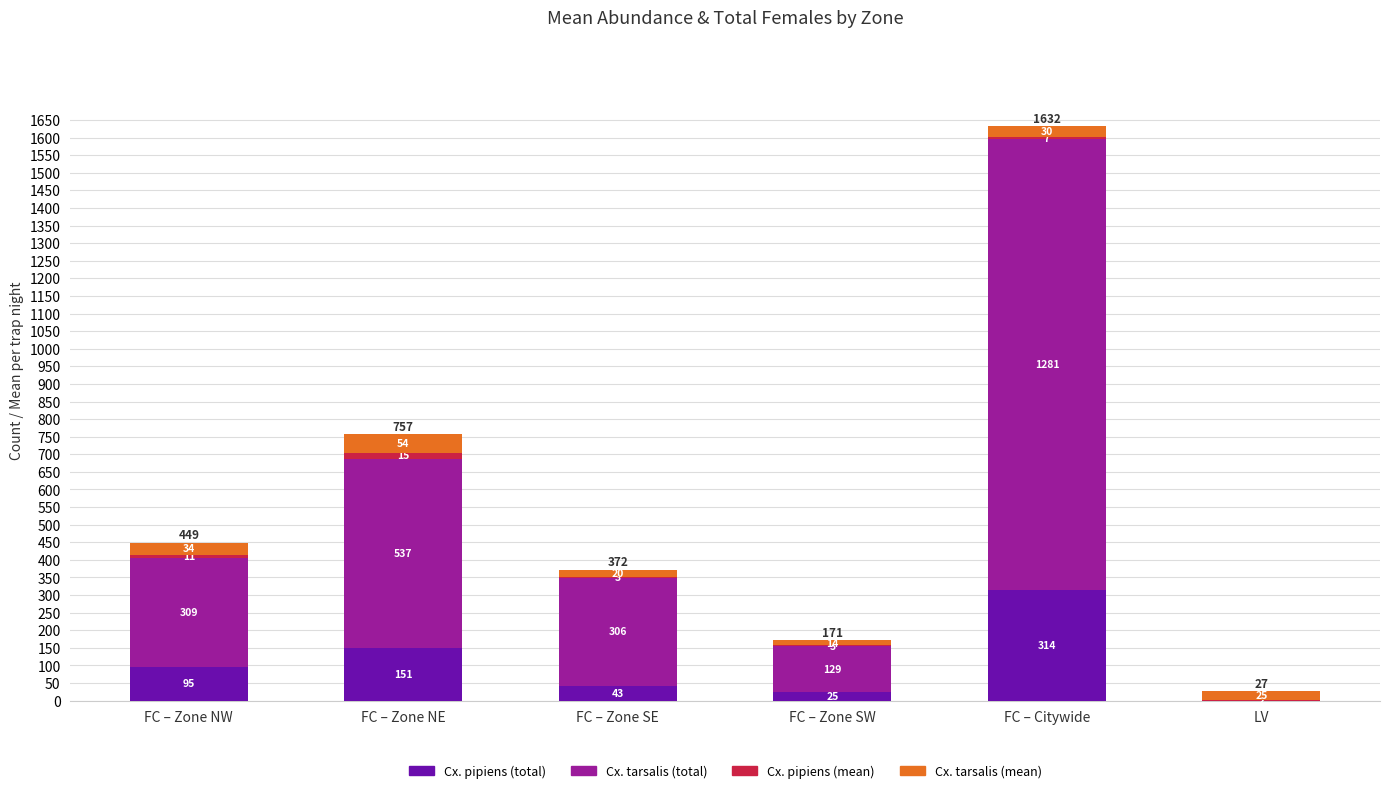

Is it true that Cx. tarsalis (total) equals 409.6 at FC – Citywide?

False